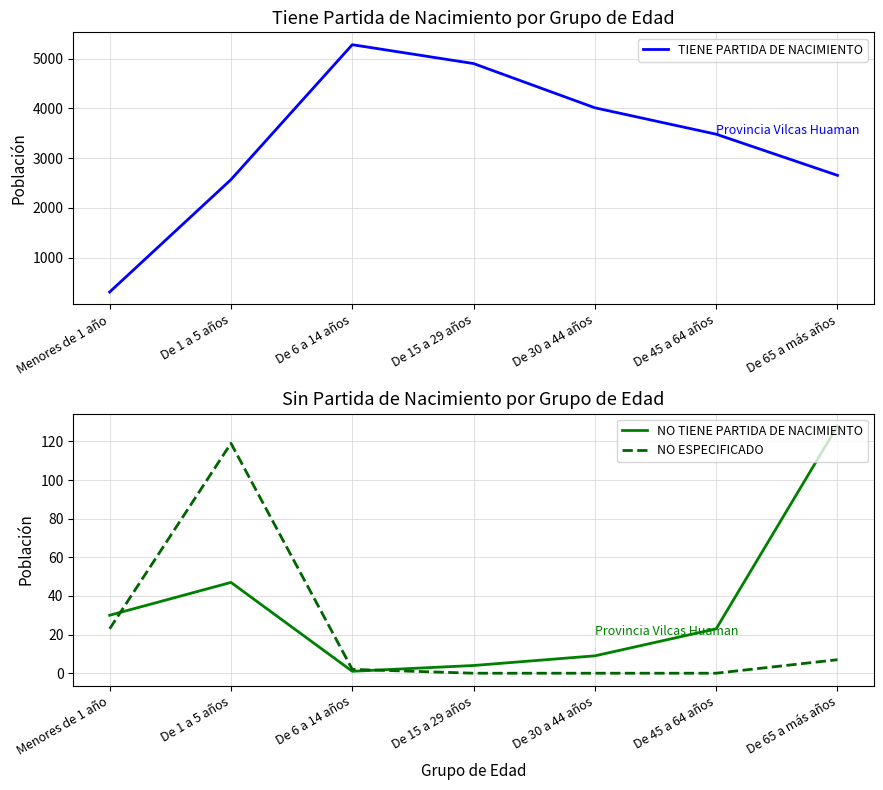

Which category has the lowest value in the TIENE PARTIDA DE NACIMIENTO series?

Menores de 1 año